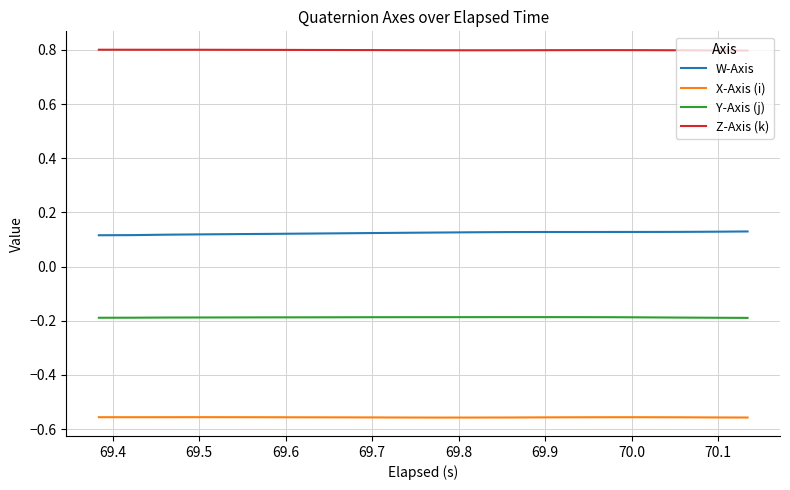

Which series has the largest total across all categories?

Z-Axis (k)